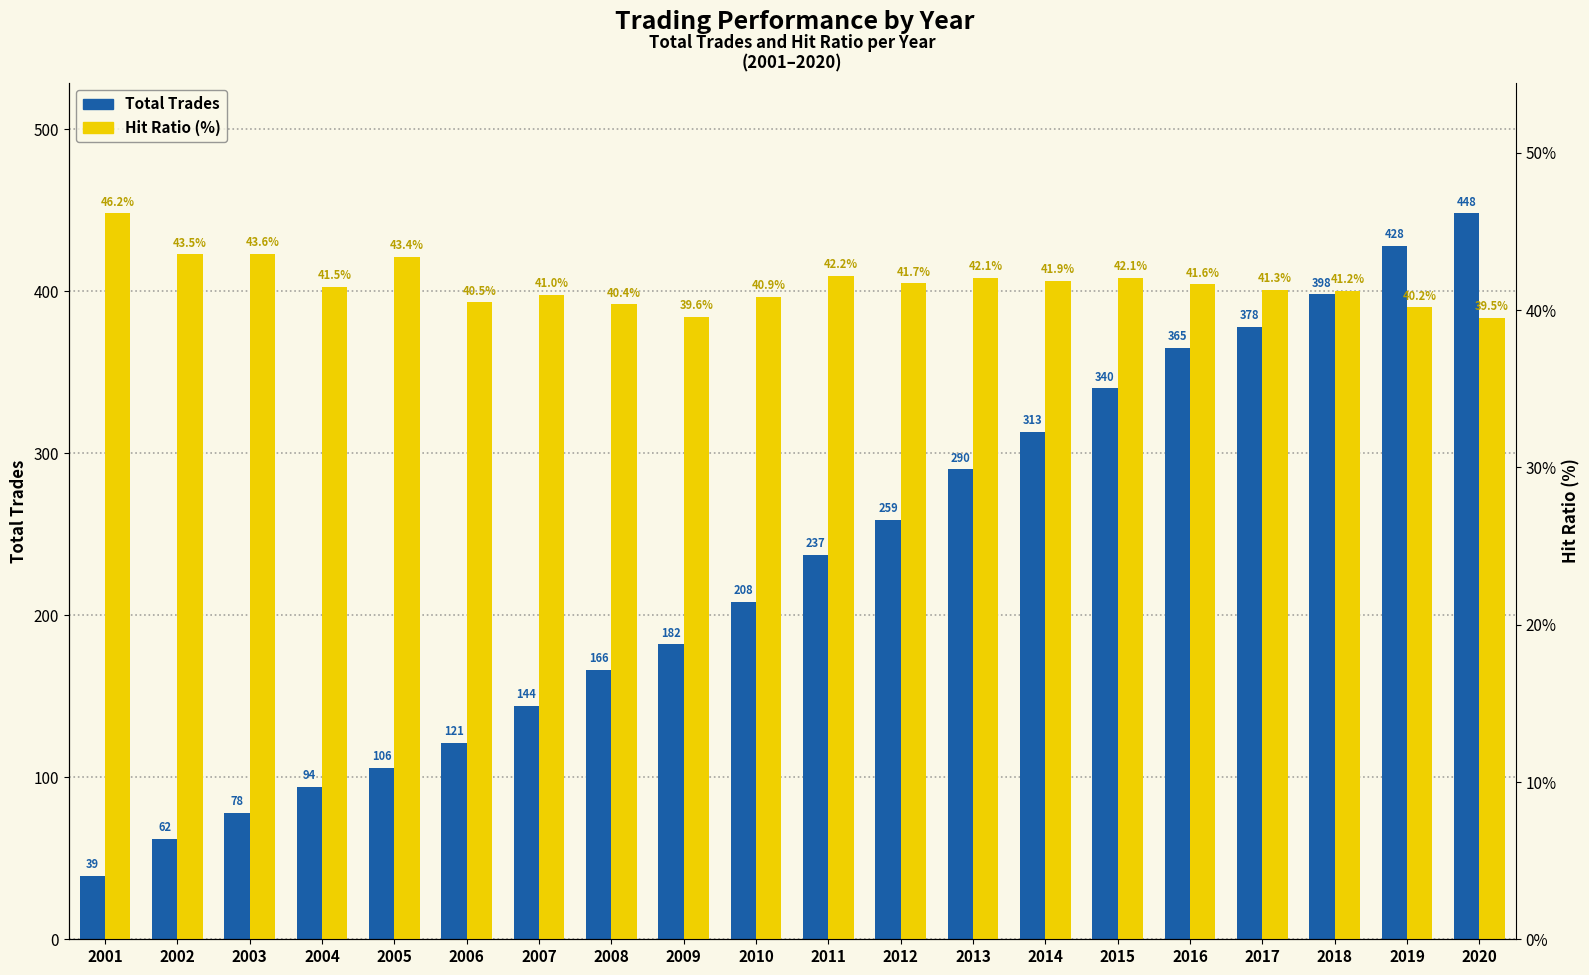

What are all the series names shown in the legend?

Total Trades, Hit Ratio (%)